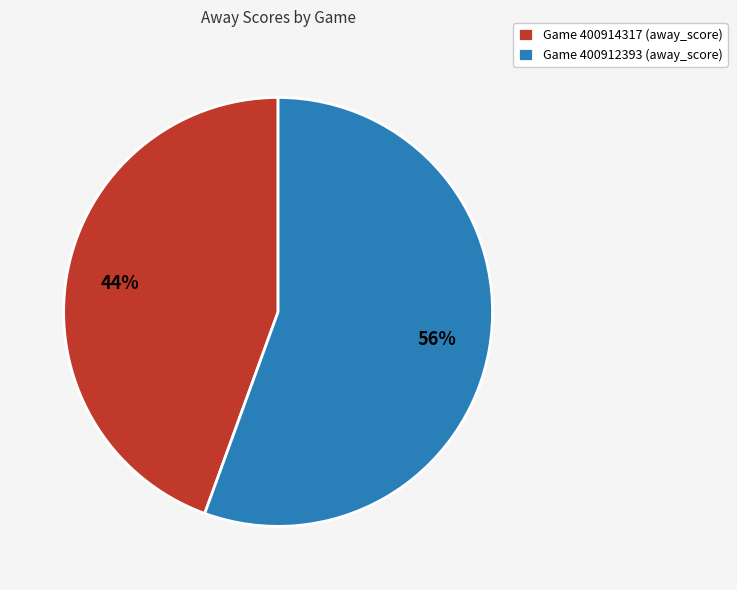

To the nearest percent, what portion does Game 400914317 (away_score) represent?

44%